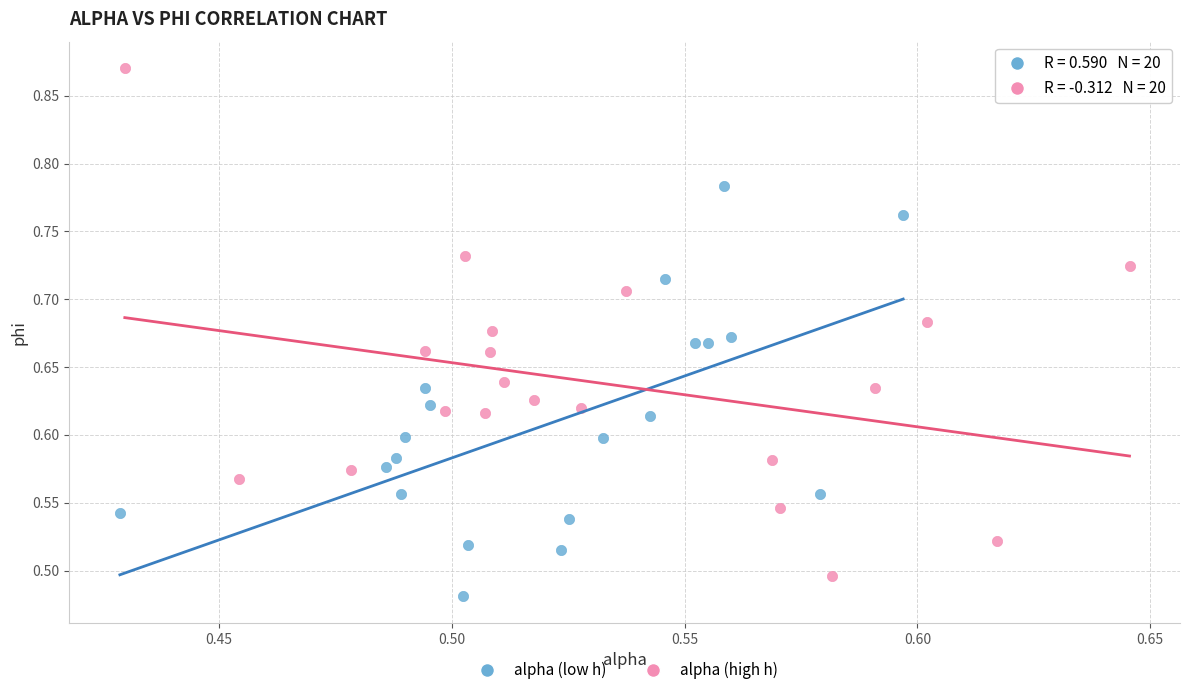

Which series has the widest spread of Y values?

alpha (high h)